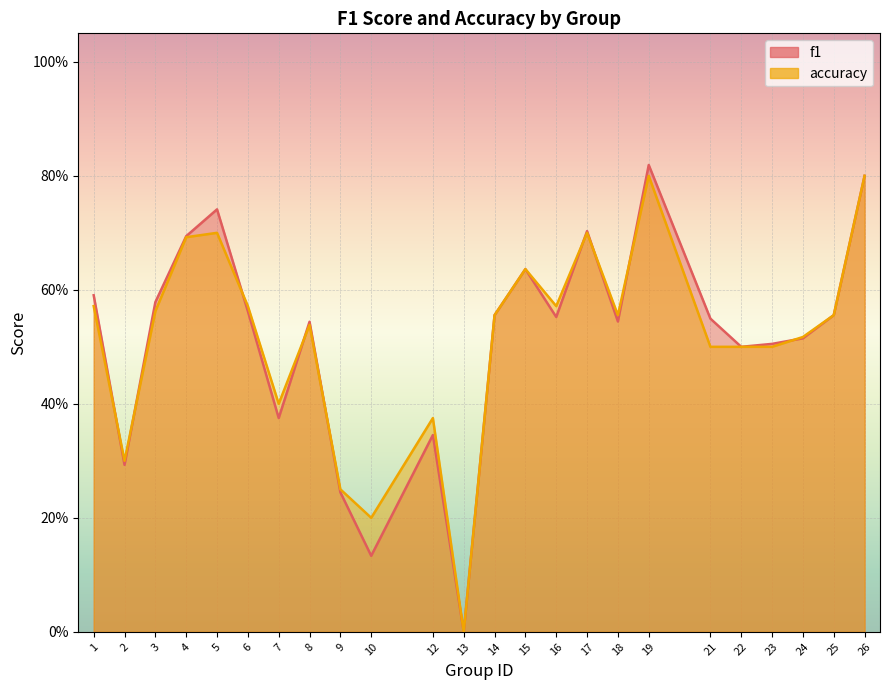

What is the sum of all f1 values?

12.3